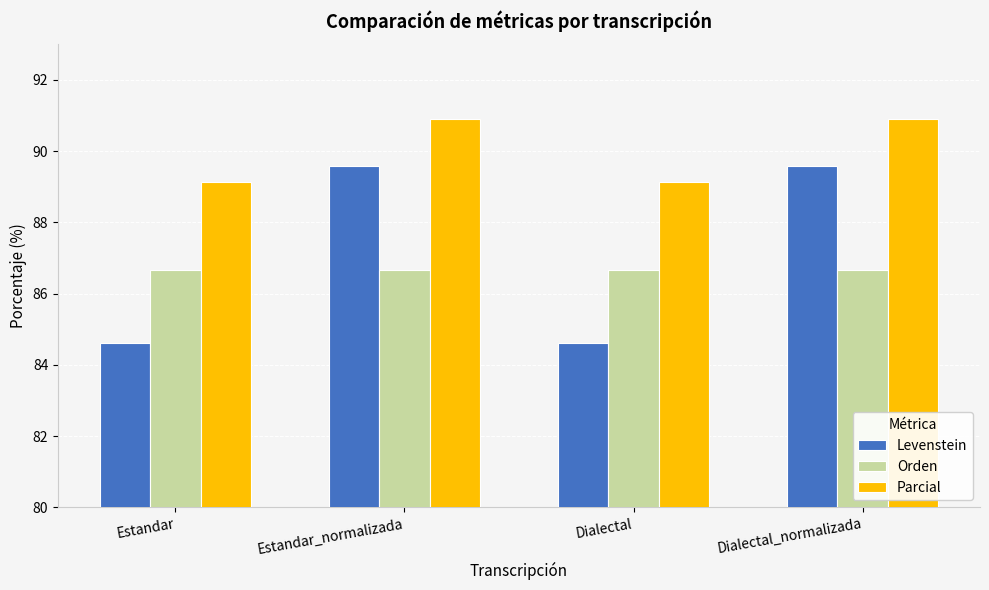

What position from the right is Dialectal_normalizada?

1